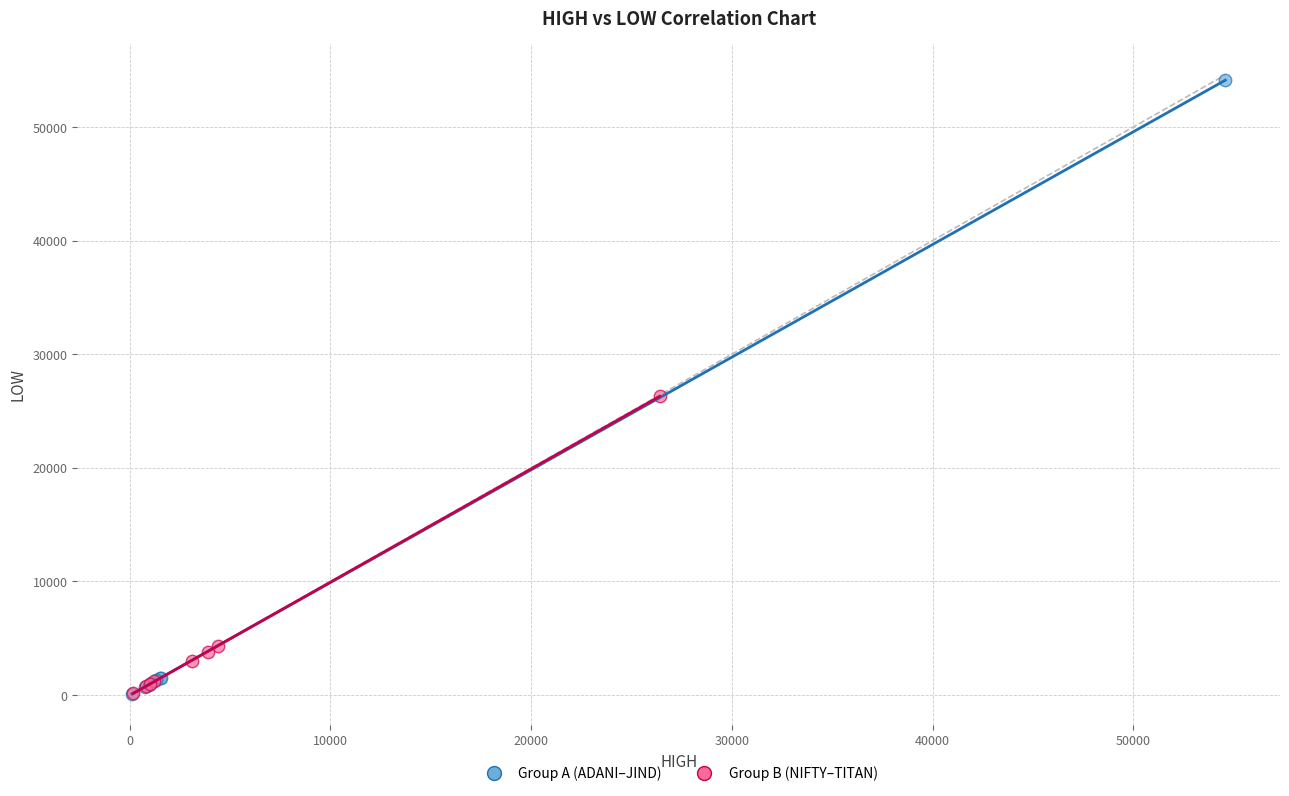

Which series has the largest Y range (max minus min)?

Group A (ADANI–JIND)